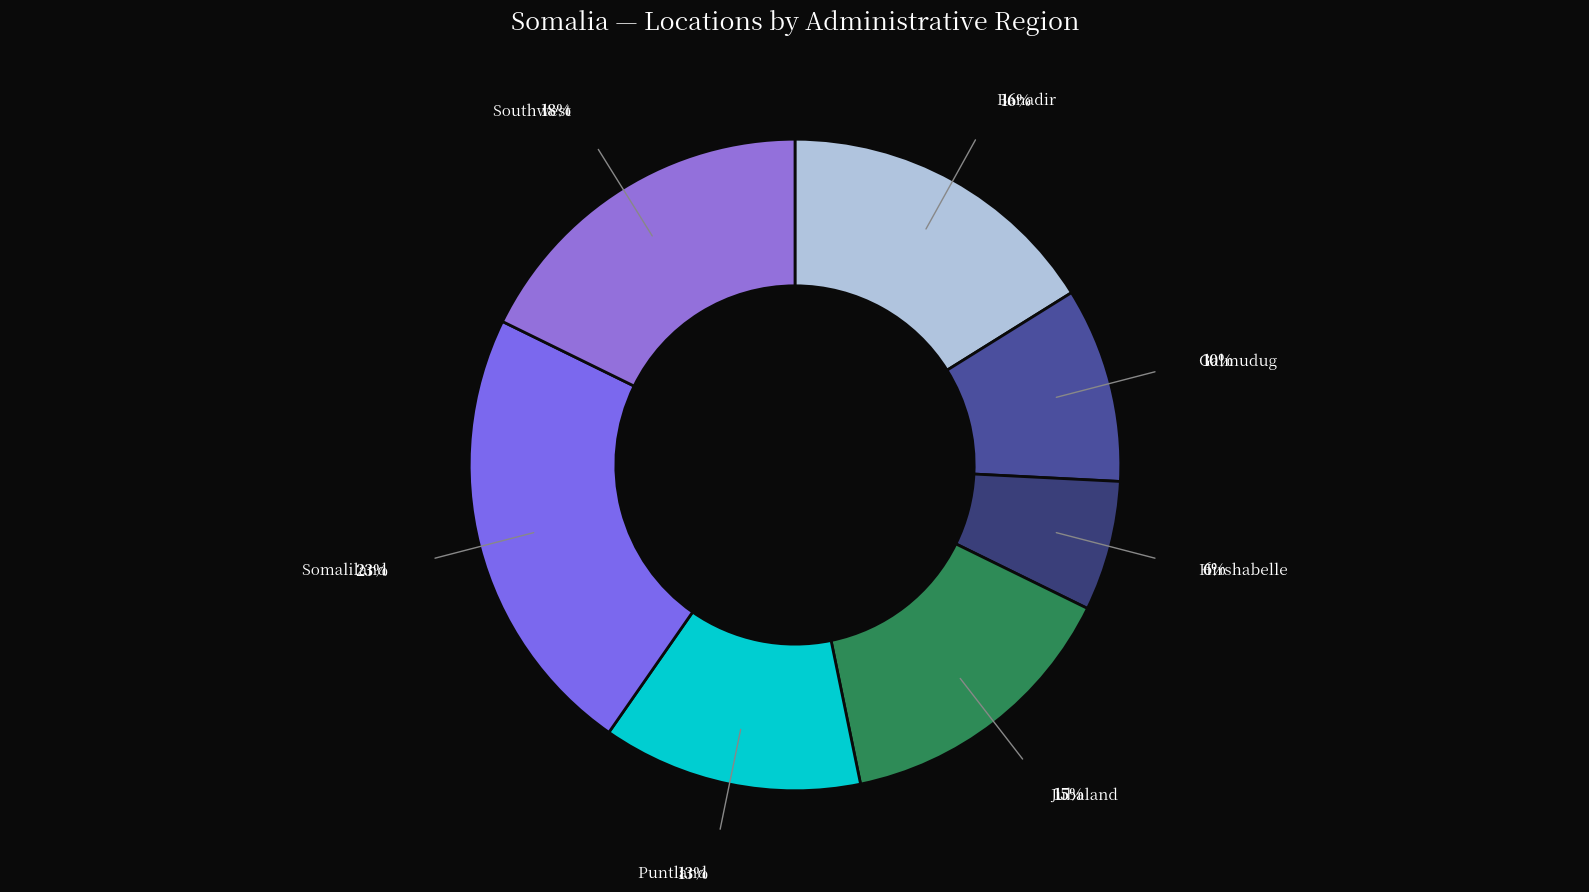

What percentage is the Southwest slice, to the nearest percent?

18%